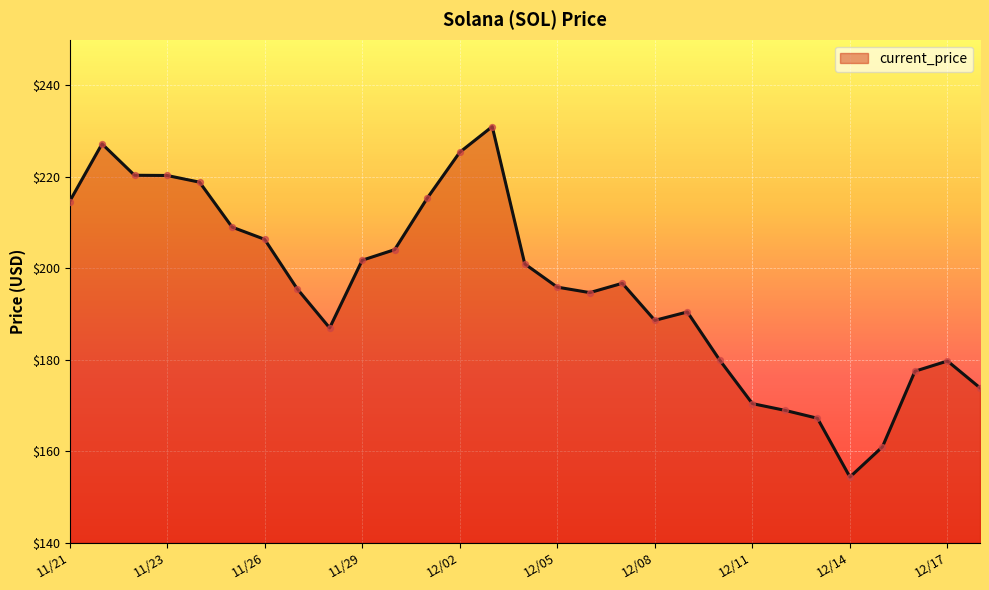

What is the difference between the maximum and minimum values?

76.7